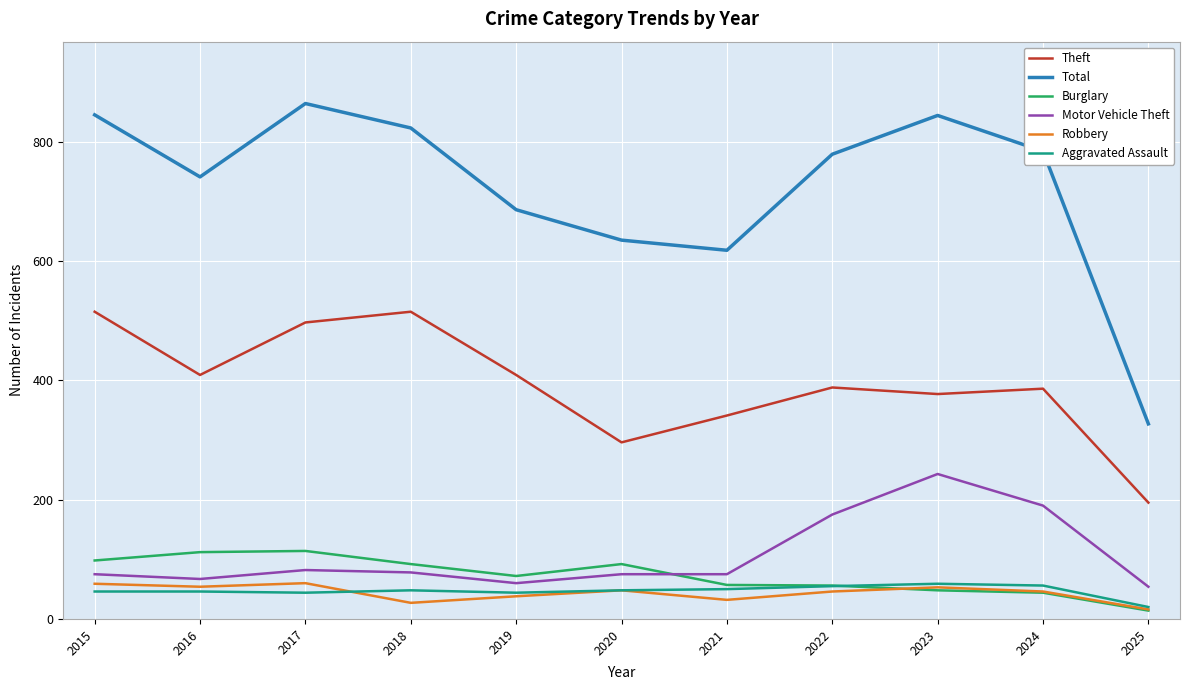

True or false: Theft and Aggravated Assault cross at least once.

False